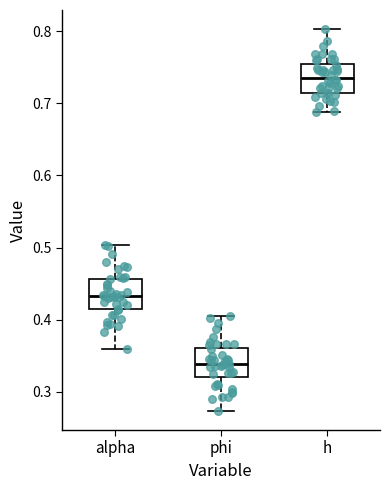

Which box's median line is the highest?

h